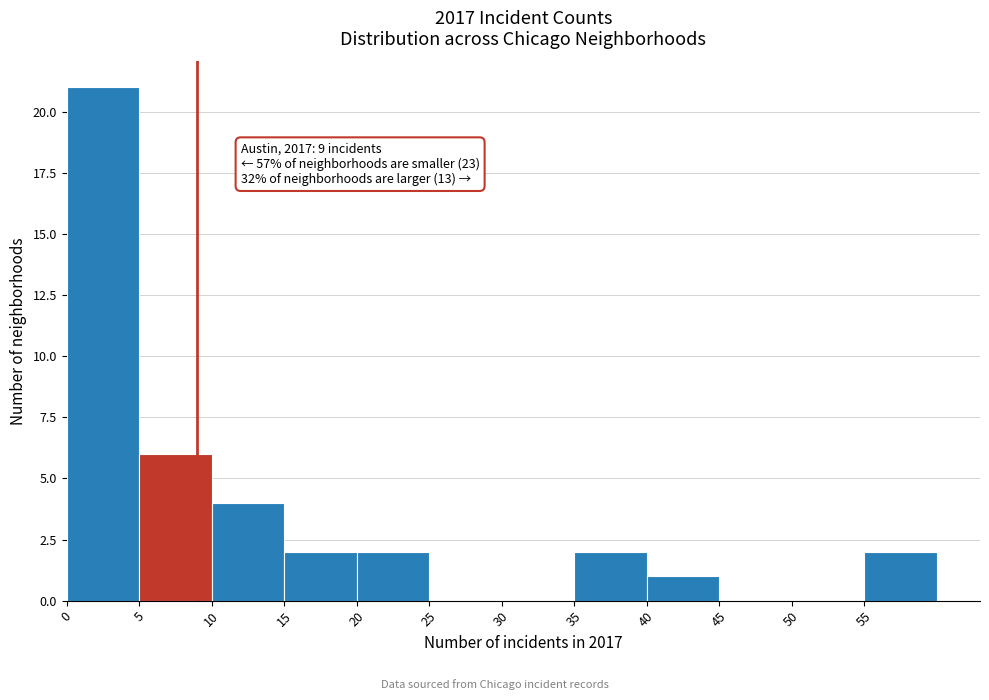

Over which range of the x-axis is the bar tallest?

0 to 5